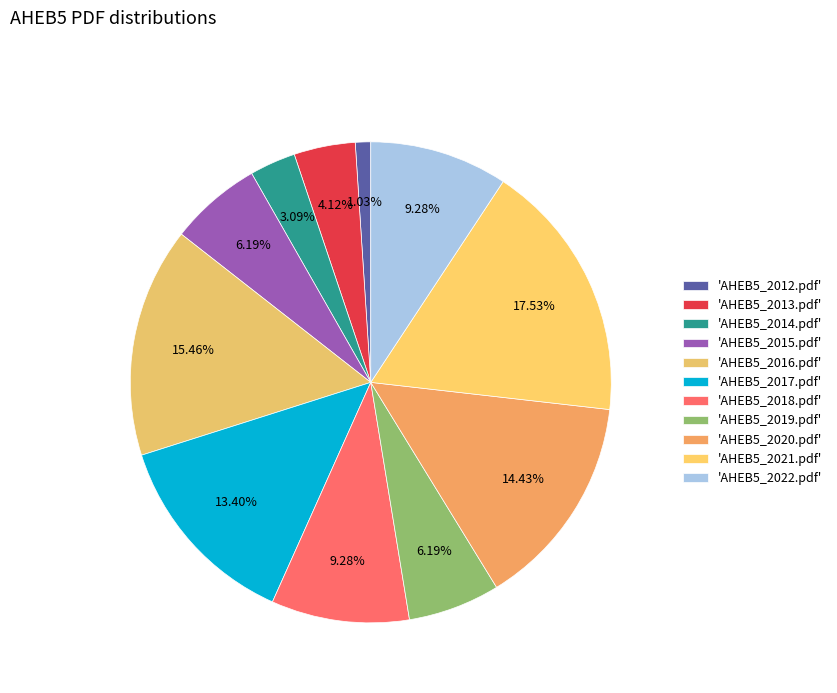

Rank the categories by value from highest to lowest.

AHEB5_2021.pdf, AHEB5_2016.pdf, AHEB5_2020.pdf, AHEB5_2017.pdf, AHEB5_2018.pdf, AHEB5_2022.pdf, AHEB5_2015.pdf, AHEB5_2019.pdf, AHEB5_2013.pdf, AHEB5_2014.pdf, AHEB5_2012.pdf